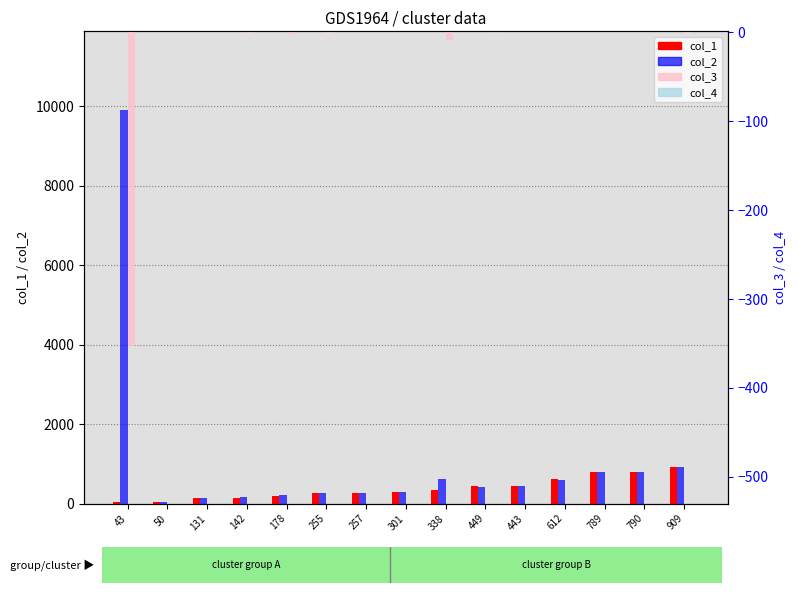

Reading left to right, transcribe all the data shown in this chart.

col_1: 43=43.0	50=50.0	131=131.0	142=142.0	178=178.0	255=255.0	257=257.0	301=301.0	338=338.0	449=449.0	443=443.0	612=612.0	789=789.0	790=790.0	909=909.0
col_2: 43=9903.0	50=51.0	131=132.0	142=169.0	178=227.0	255=259.0	257=258.0	301=302.0	338=606.0	449=422.0	443=445.0	612=591.0	789=791.0	790=792.0	909=912.0
col_3: 43=-353.4	50=-0.0	131=-0.0	142=-1.2	178=-2.2	255=-0.1	257=-0.0	301=-0.0	338=-8.9	449=0.7	443=-0.0	612=0.8	789=-0.0	790=-0.1	909=-0.1
col_4: 43=0.1	50=-0.0	131=-0.0	142=-0.1	178=-0.1	255=0.1	257=-0.0	301=-0.0	338=0.1	449=-0.4	443=-0.0	612=-0.1	789=-0.0	790=0.0	909=0.0